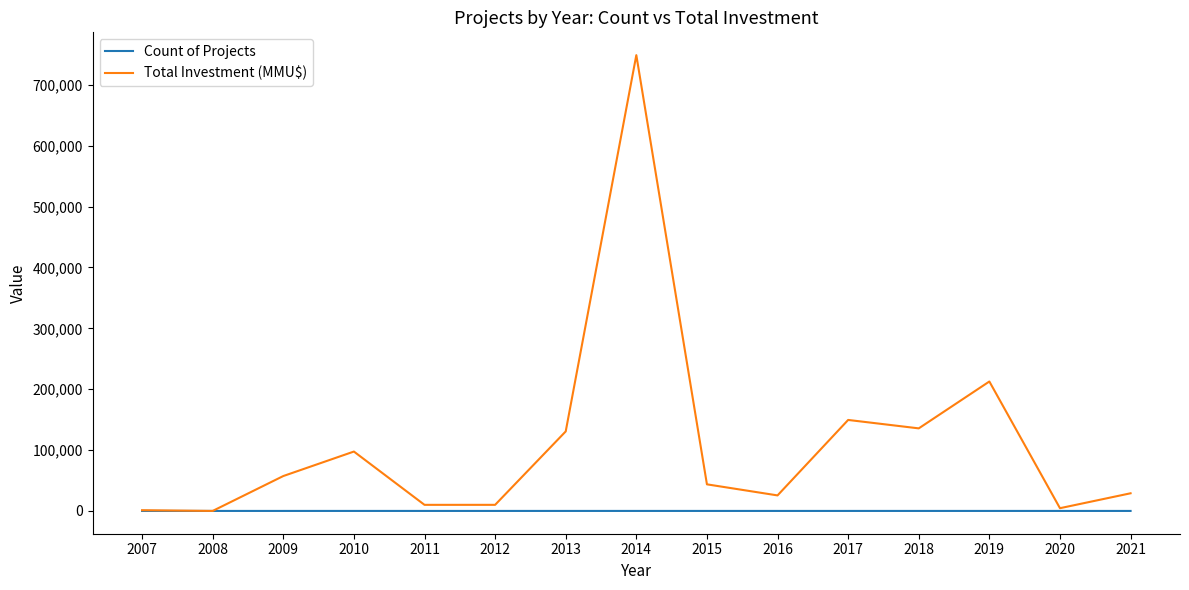

At which category does Total Investment (MMU$) reach its first local peak?

2010